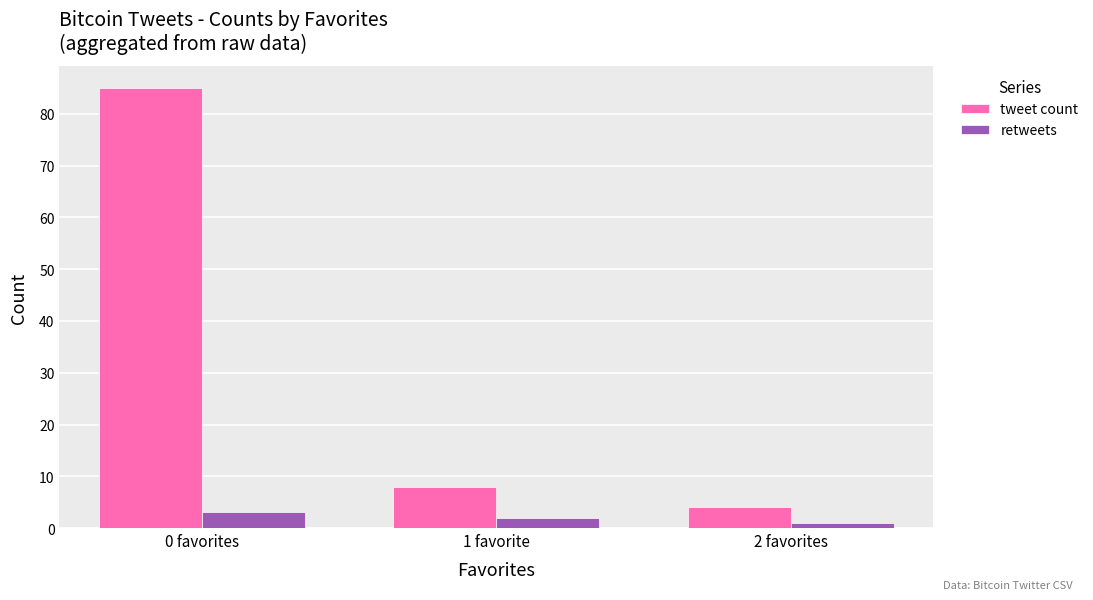

Which series has the widest spread of values?

tweet count